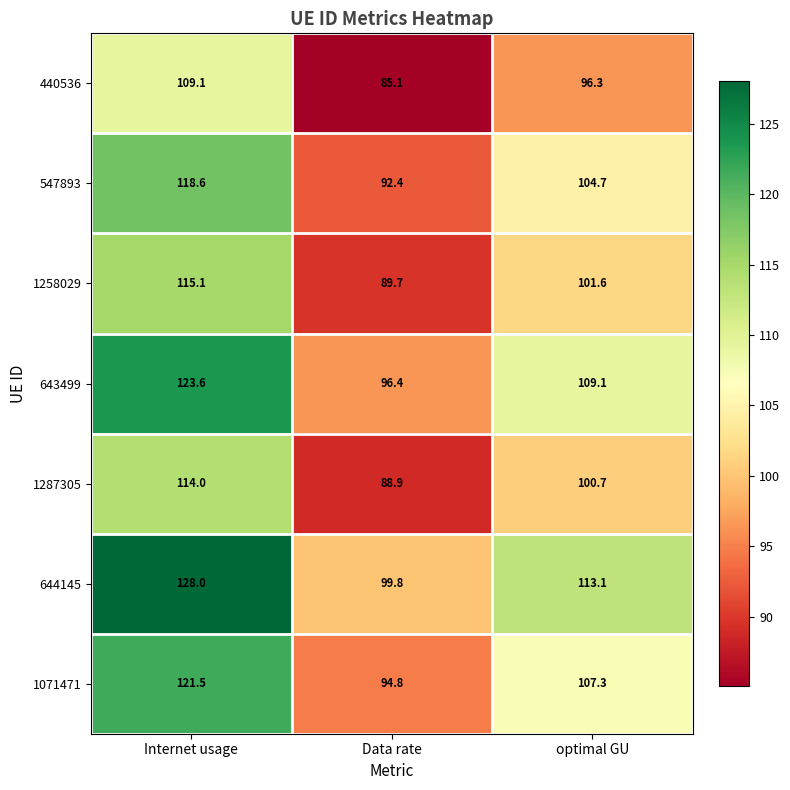

Reading left to right, extract all data points from this chart.

440536: 109.1	85.1	96.3
547893: 118.6	92.4	104.7
1258029: 115.1	89.7	101.6
643499: 123.6	96.4	109.1
1287305: 114.0	88.9	100.7
644145: 128.0	99.8	113.1
1071471: 121.5	94.8	107.3